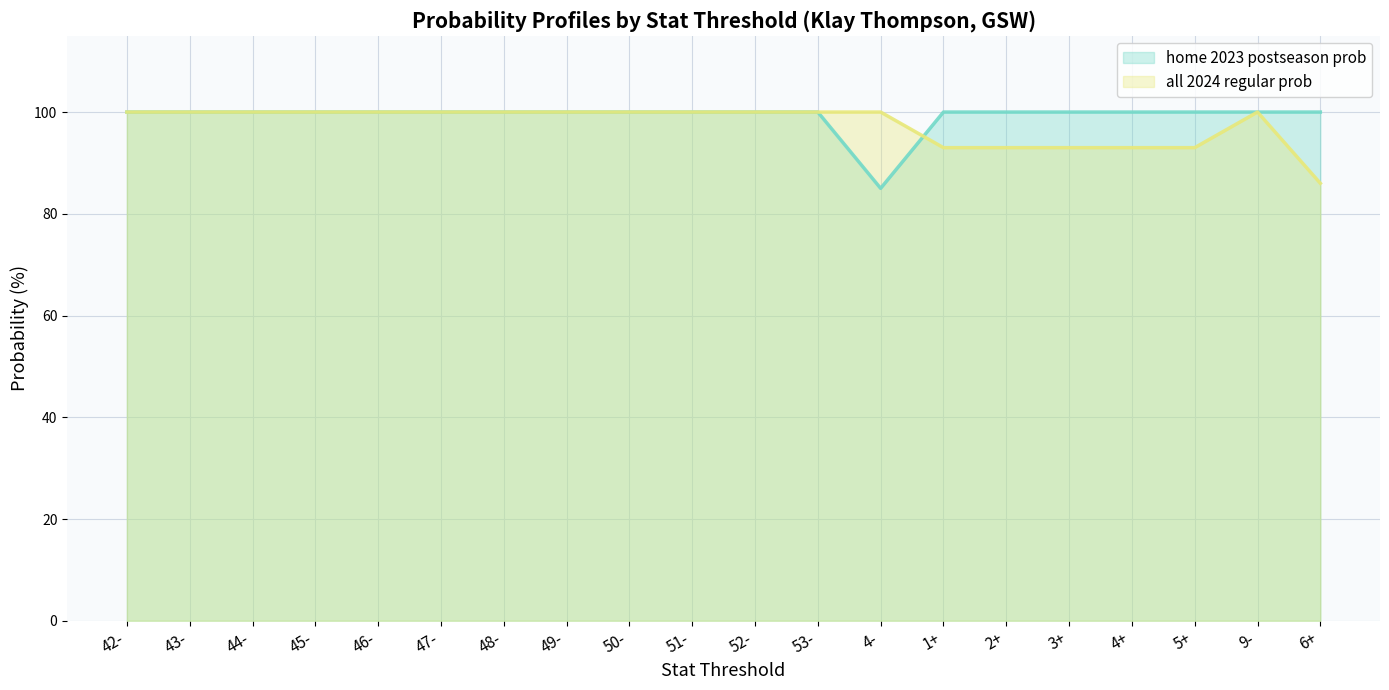

What is the label of the 12th point from the right?

50-